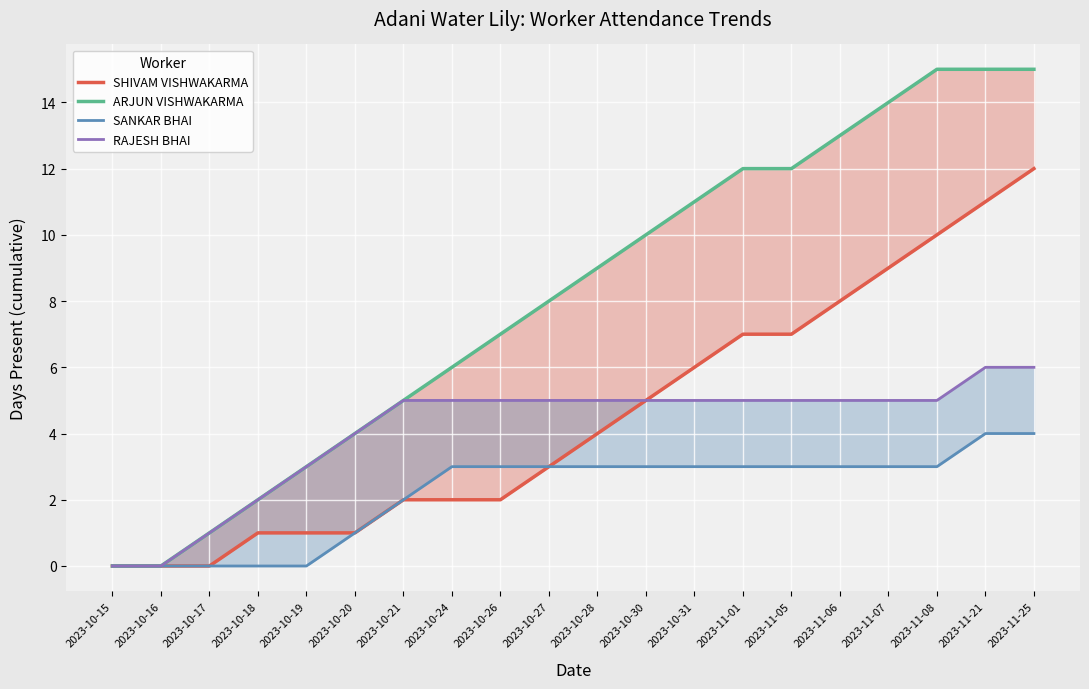

At how many categories does at least one series exceed 12?

5